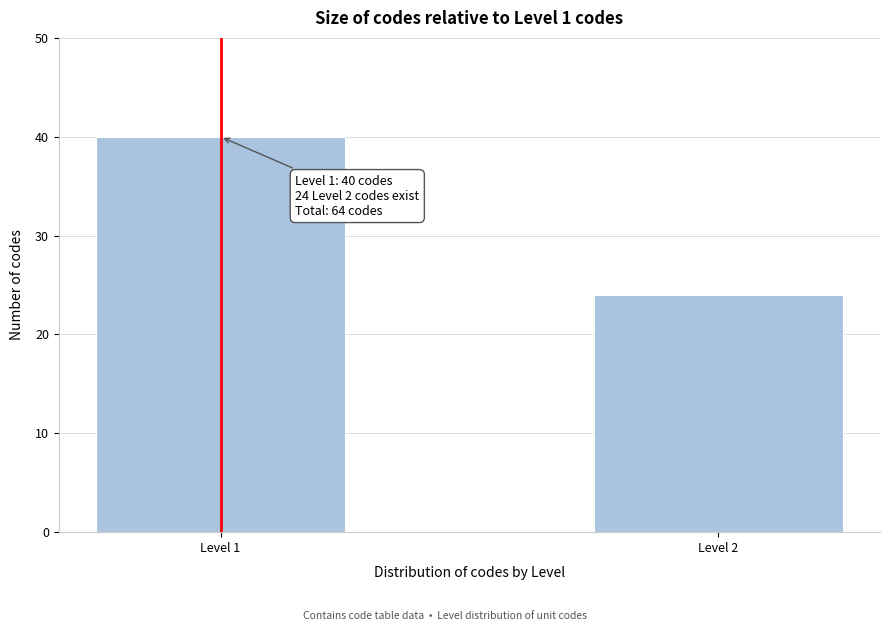

Reading left to right, list all the values displayed in this chart.

Level 1=40	Level 2=24